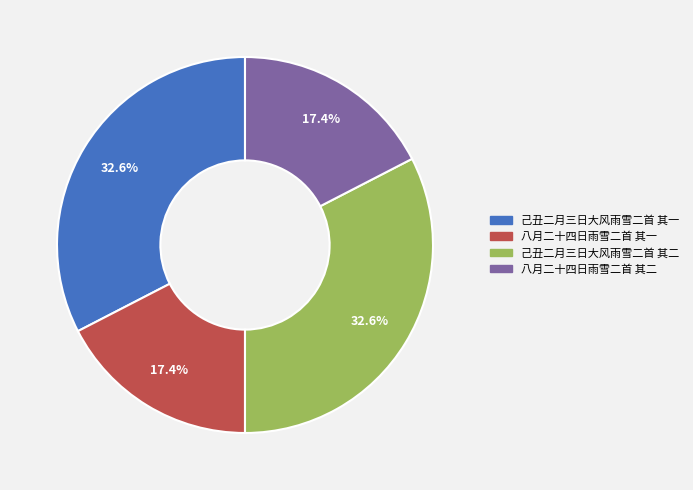

Approximately how many times larger is the value at 己丑二月三日大风雨雪二首 其一 compared to 八月二十四日雨雪二首 其一?

1.9